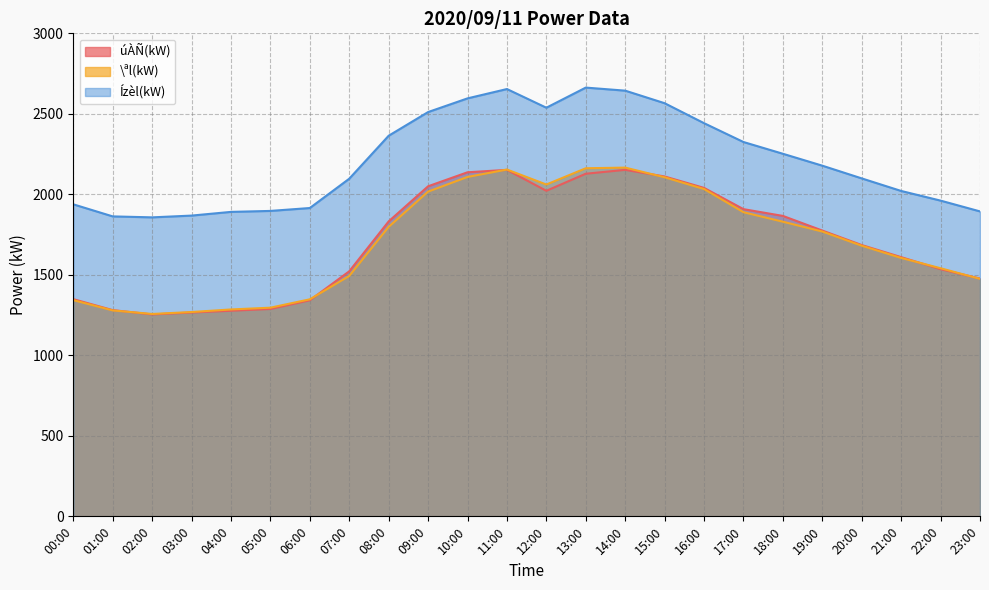

True or false: Ízèl(kW) and úÀÑ(kW) intersect in this chart.

False